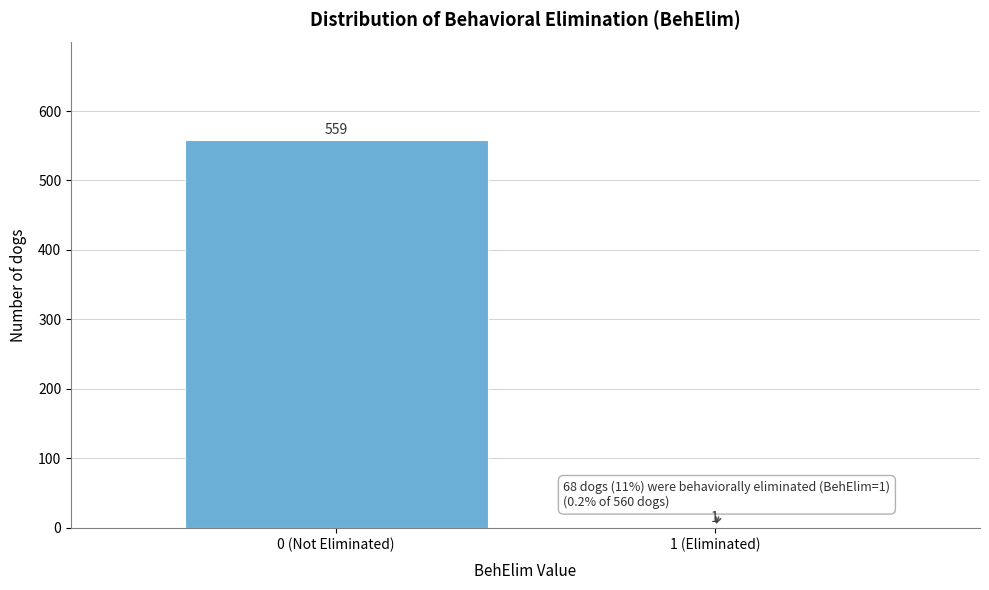

Reading left to right, transcribe all the data shown in this chart.

0 (Not Eliminated)=559	1 (Eliminated)=1